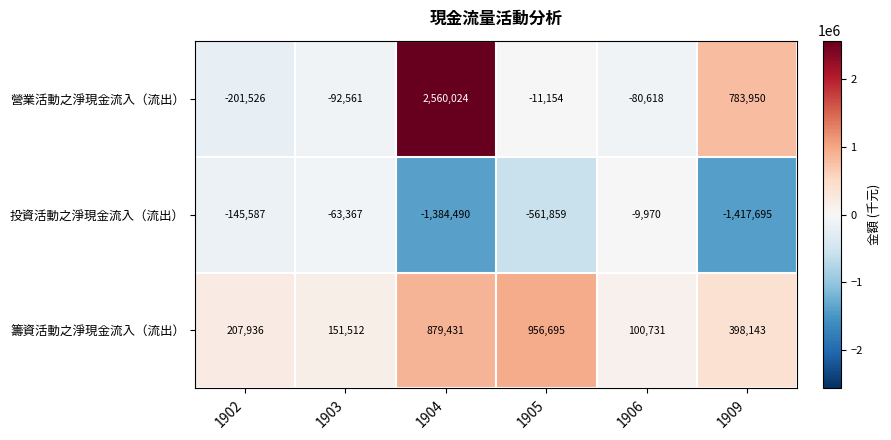

How many values in the 籌資活動之淨現金流入（流出） series are below 398143?

3